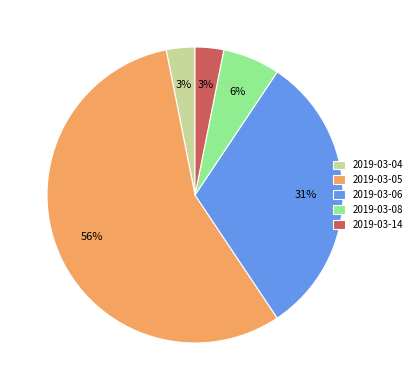

Approximately how many times larger is the value at 2019-03-04 compared to 2019-03-08?

0.5